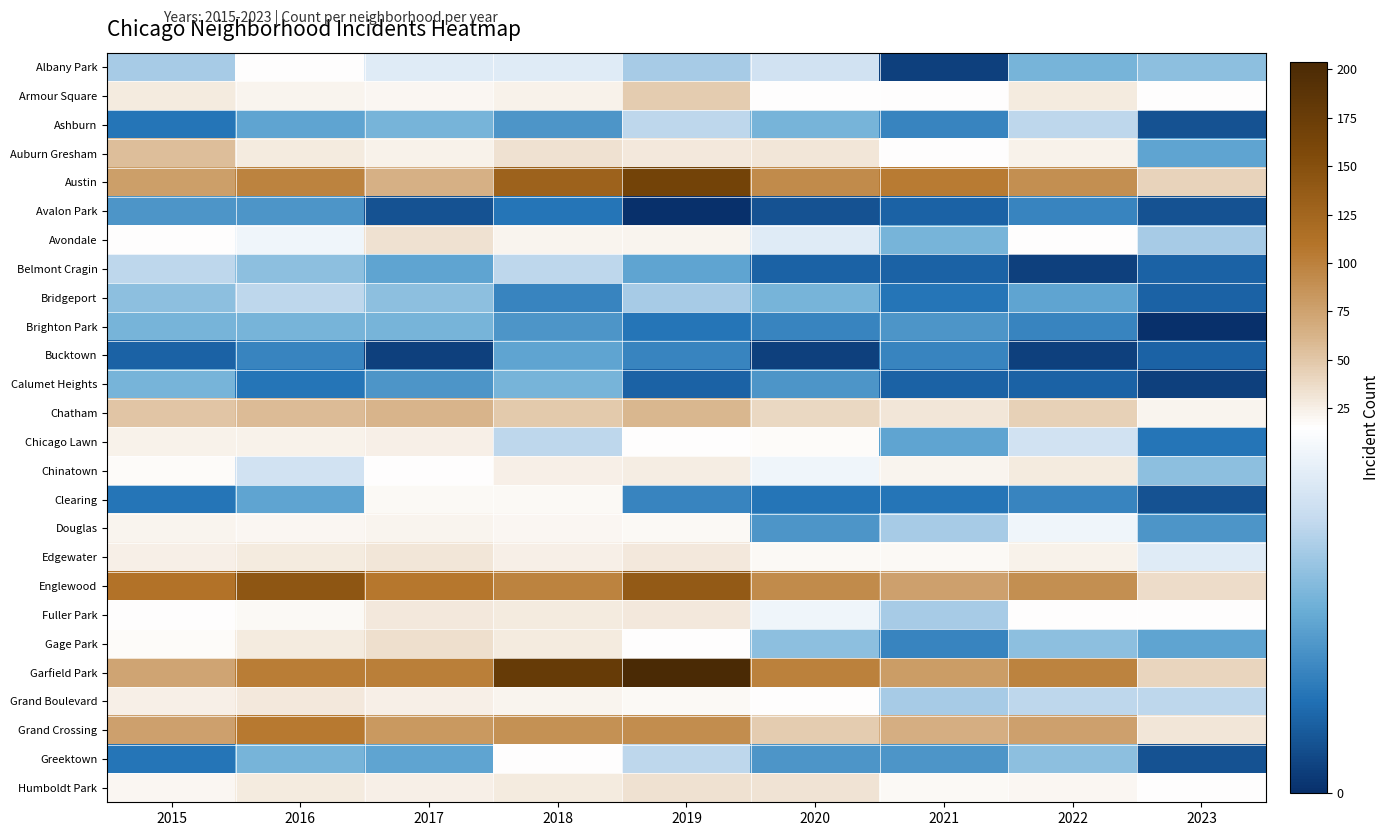

At 2017, list the series in order from largest to smallest.

Englewood, Garfield Park, Grand Crossing, Austin, Chatham, Gage Park, Avondale, Edgewater, Fuller Park, Chicago Lawn, Grand Boulevard, Humboldt Park, Auburn Gresham, Douglas, Armour Square, Clearing, Chinatown, Albany Park, Bridgeport, Ashburn, Brighton Park, Belmont Cragin, Greektown, Calumet Heights, Avalon Park, Bucktown